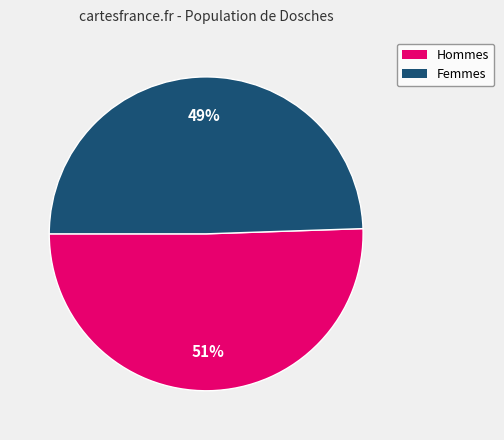

To the nearest percent, what is the average slice percentage?

50%